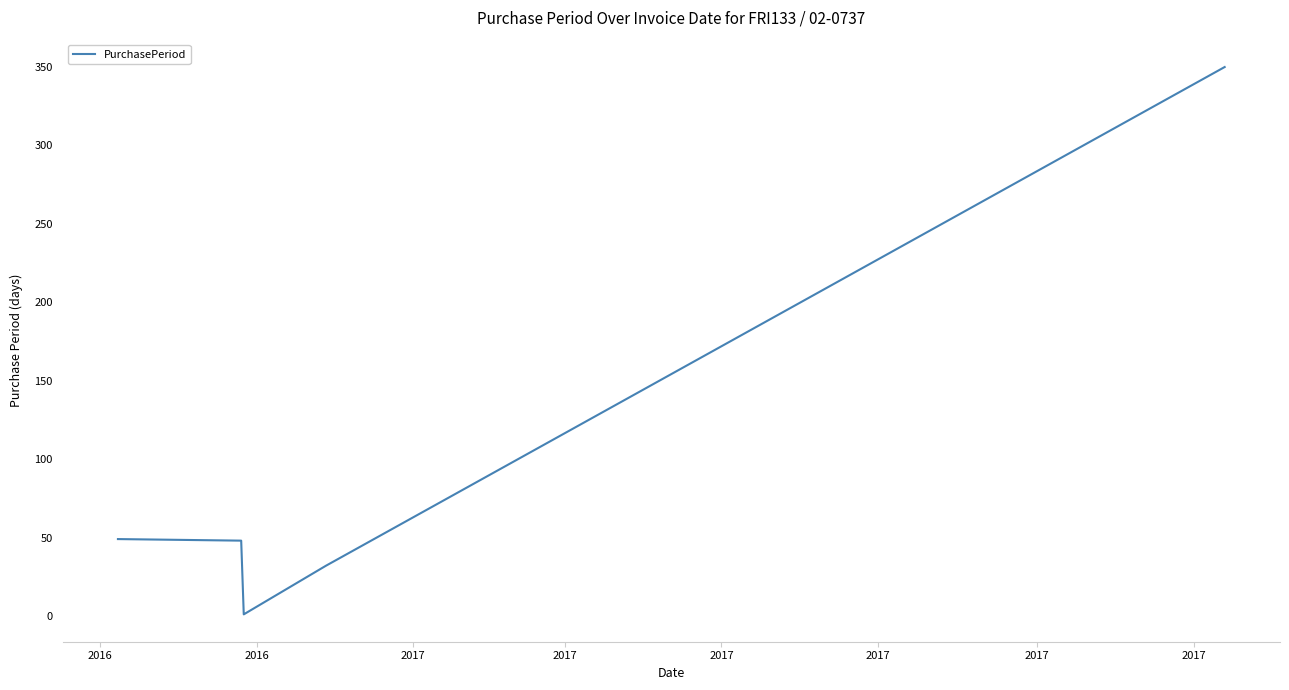

What is the greatest value displayed?

350